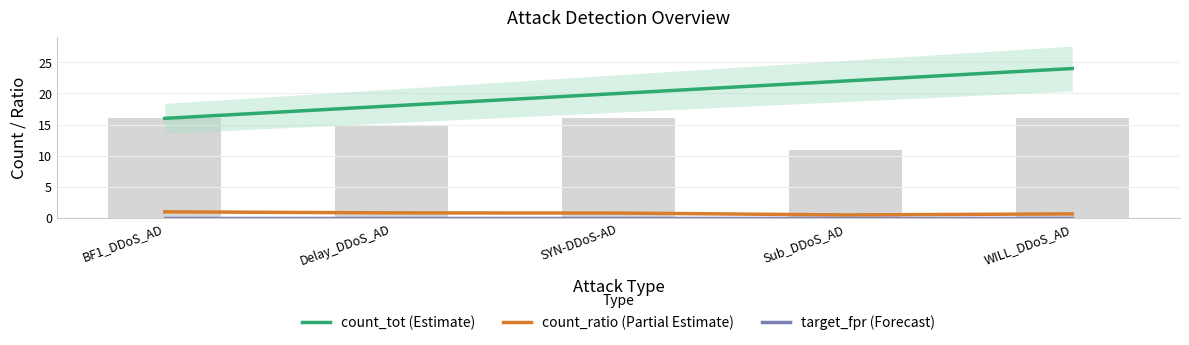

What is the total value across all series at WILL_DDoS_AD?

24.7